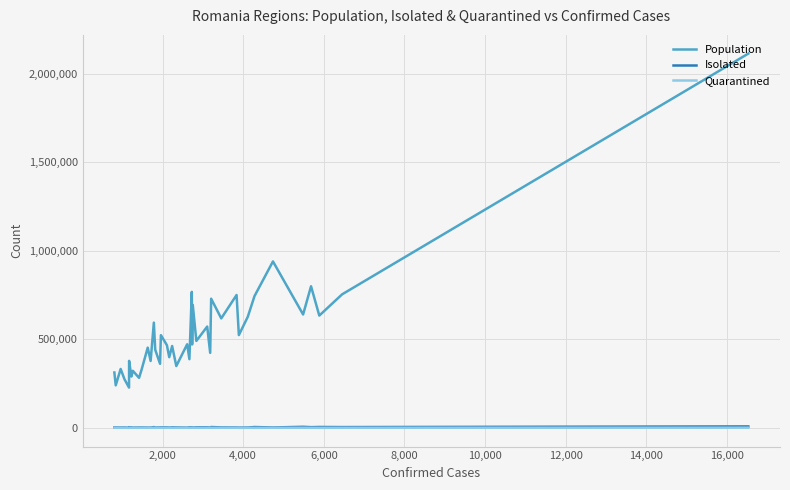

How many data points does each series have?

40